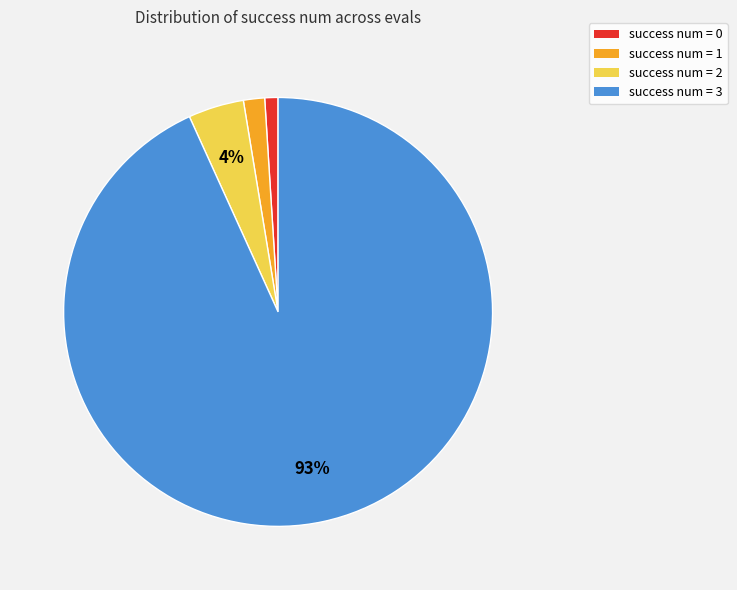

How many segments does this pie chart have?

4